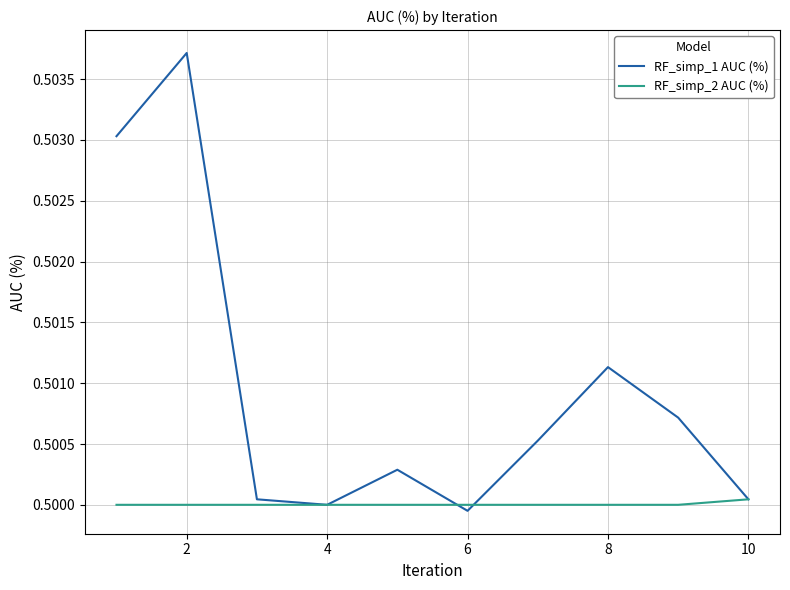

Which series has the largest total across all categories?

RF_simp_1 AUC (%)